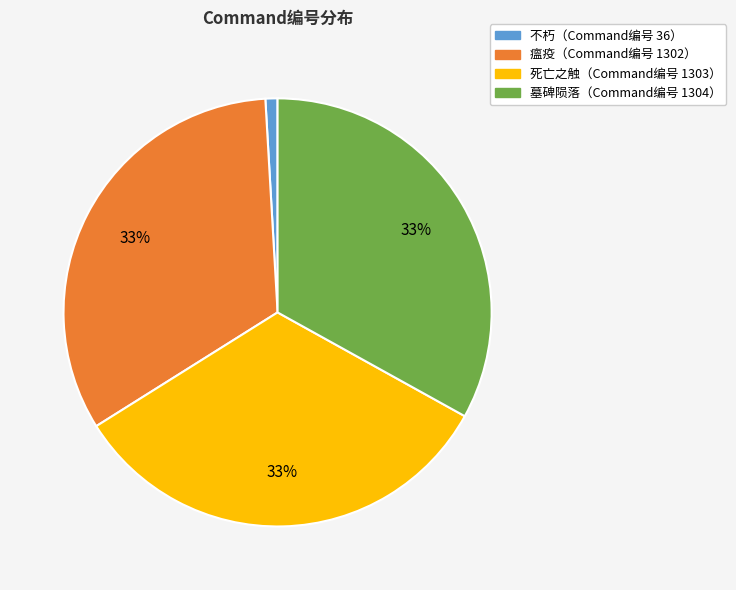

To the nearest percent, what is the difference between the largest and smallest slice percentages?

32%